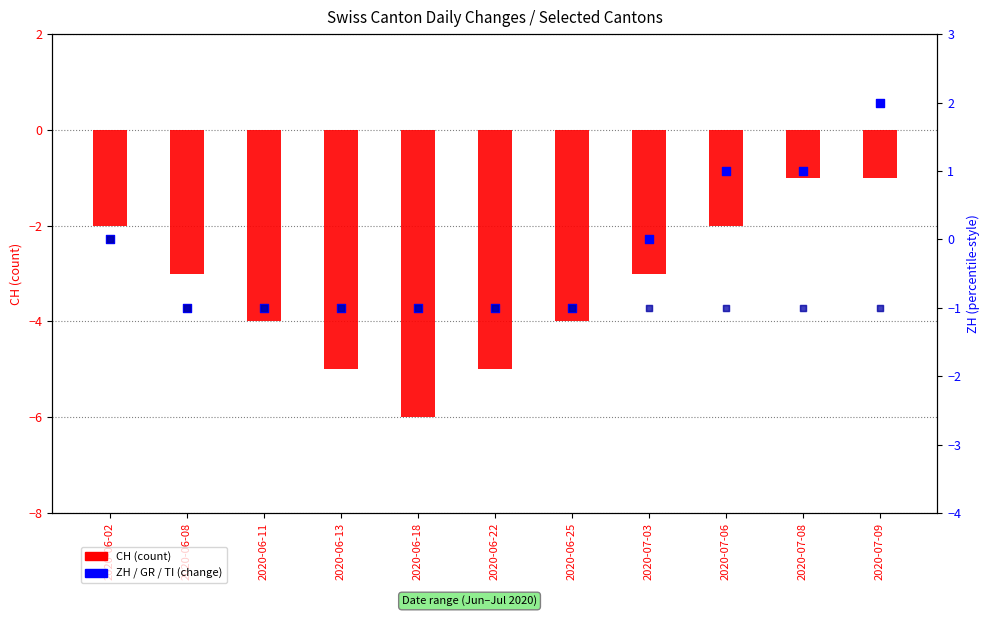

What are all the series names shown in the legend?

CH, ZH, GR, TI